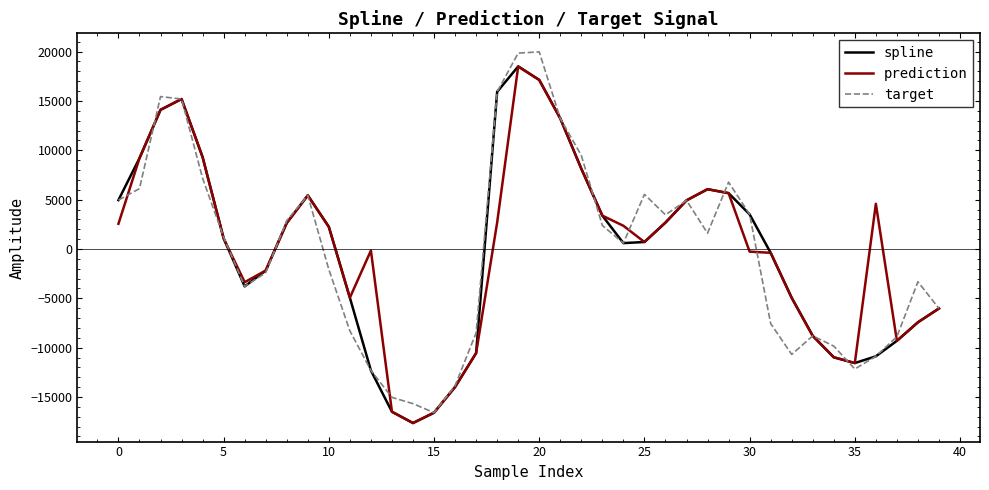

True or false: target has more than 0 interior local peaks.

True